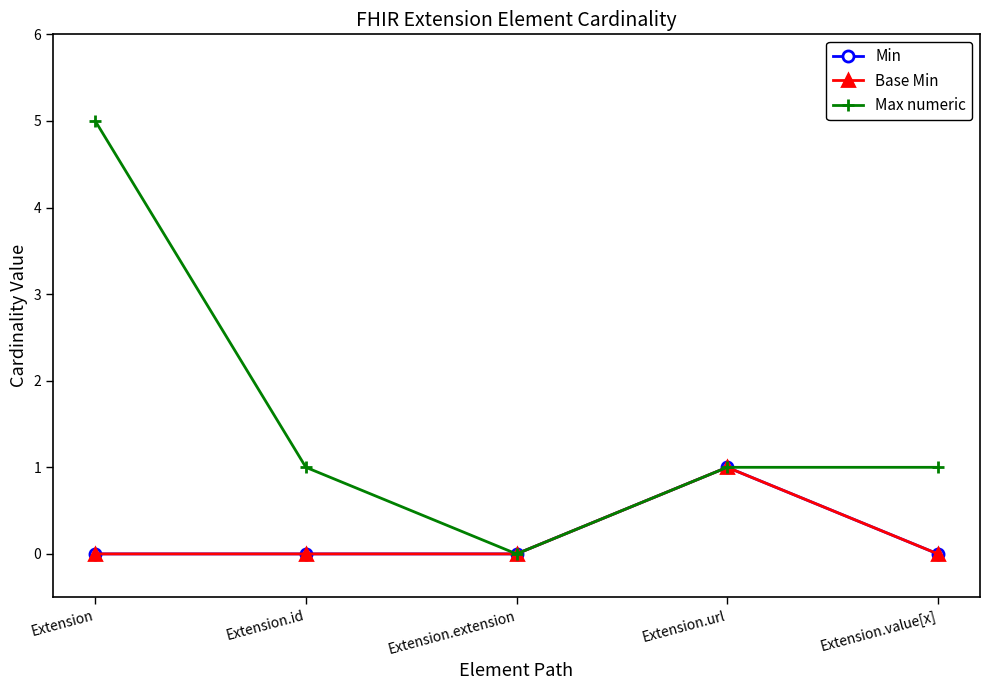

At which label does Min reach its peak?

Extension.url